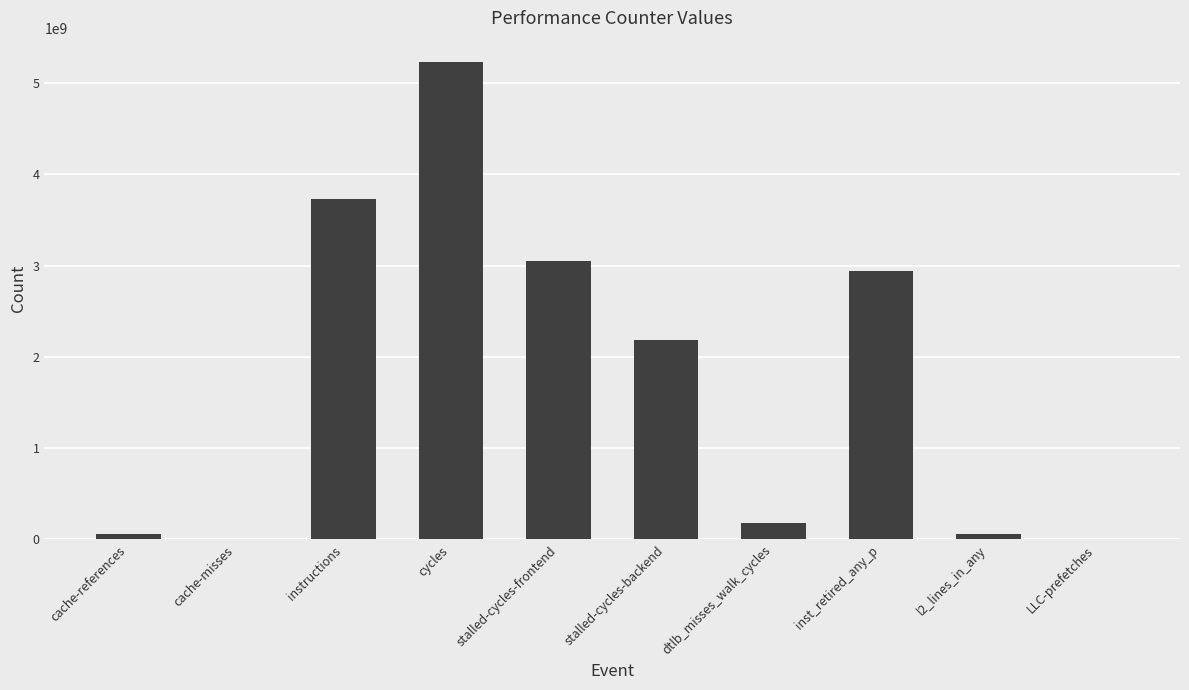

What is the sum of all values?

17453263743